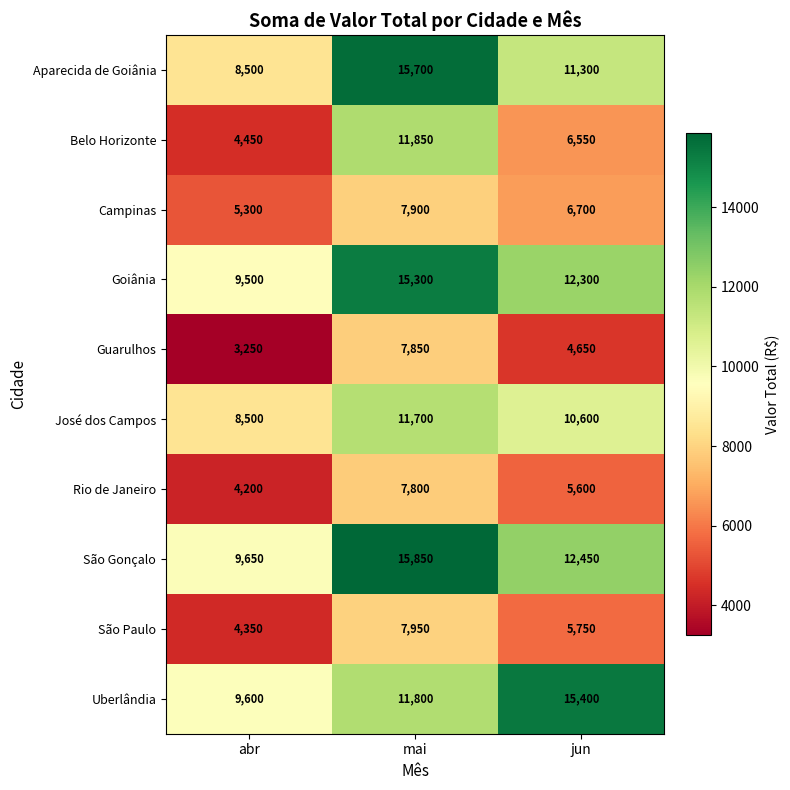

Which series has the largest range (max minus min)?

Belo Horizonte